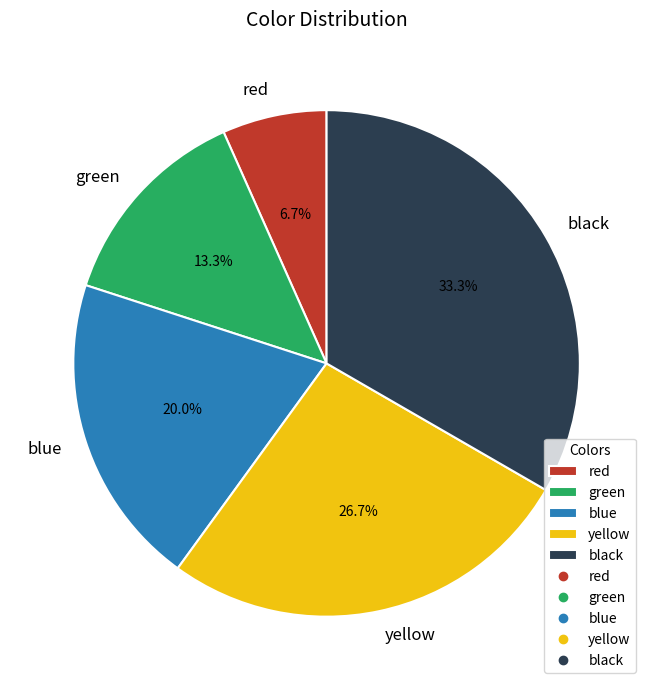

The yellow slice represents 27% of the pie. True or false?

True